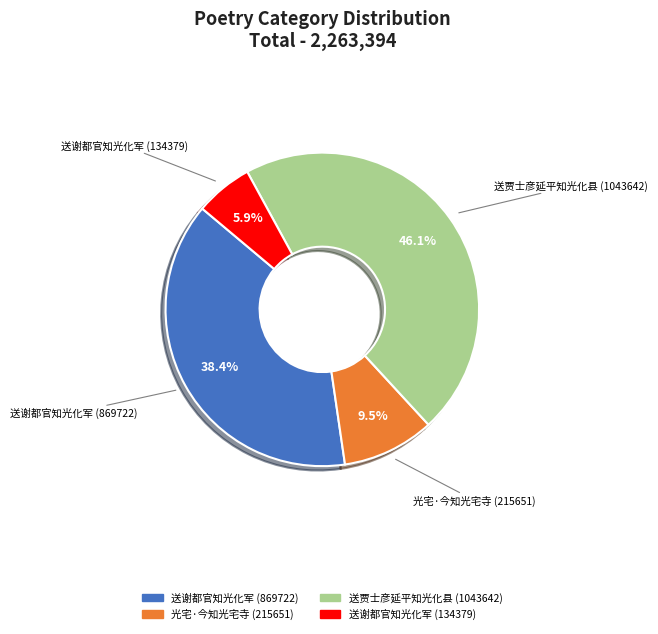

Is there any slice that represents more than half of the pie?

No